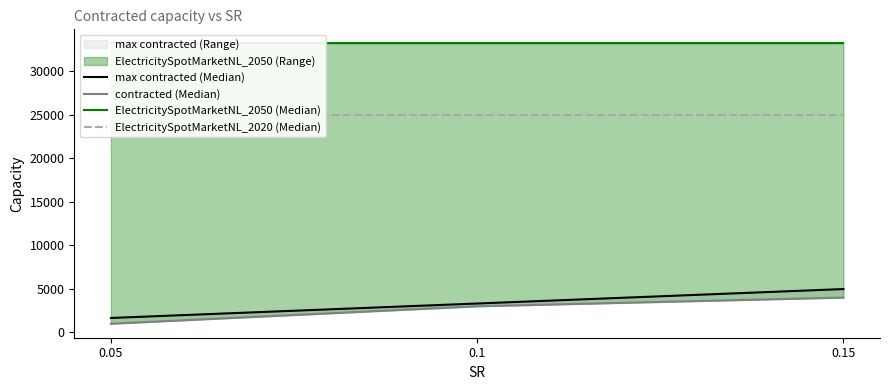

What is the label of the 1st point from the right?

0.15